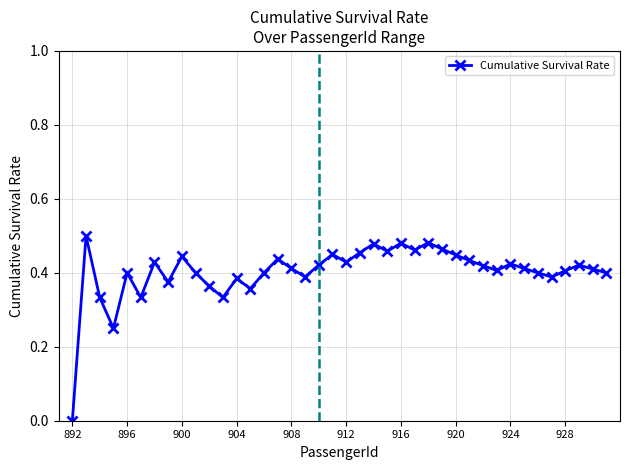

How many points are higher than both their immediate neighbors (excluding endpoints)?

12